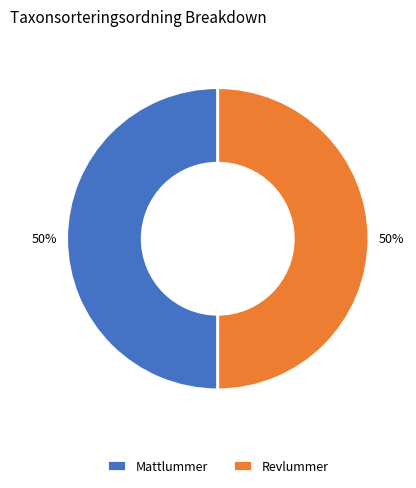

To the nearest percent, what is the average slice percentage?

50%